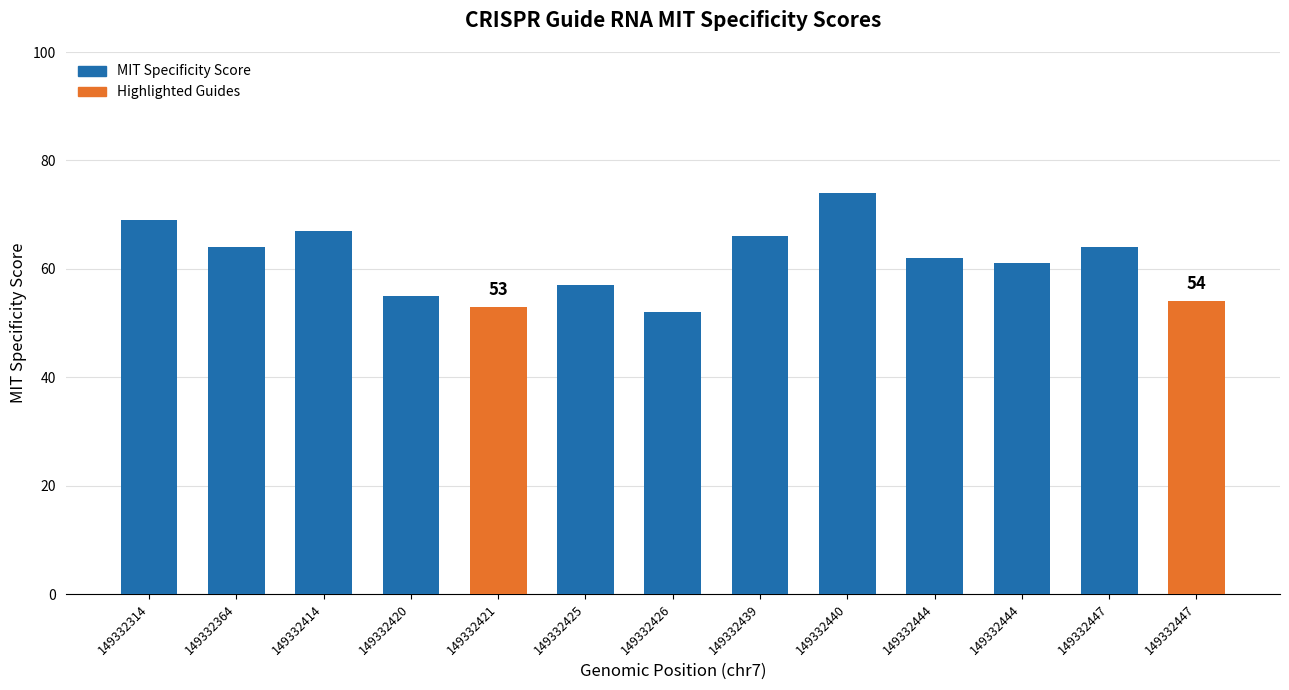

How many values are below 62?

6